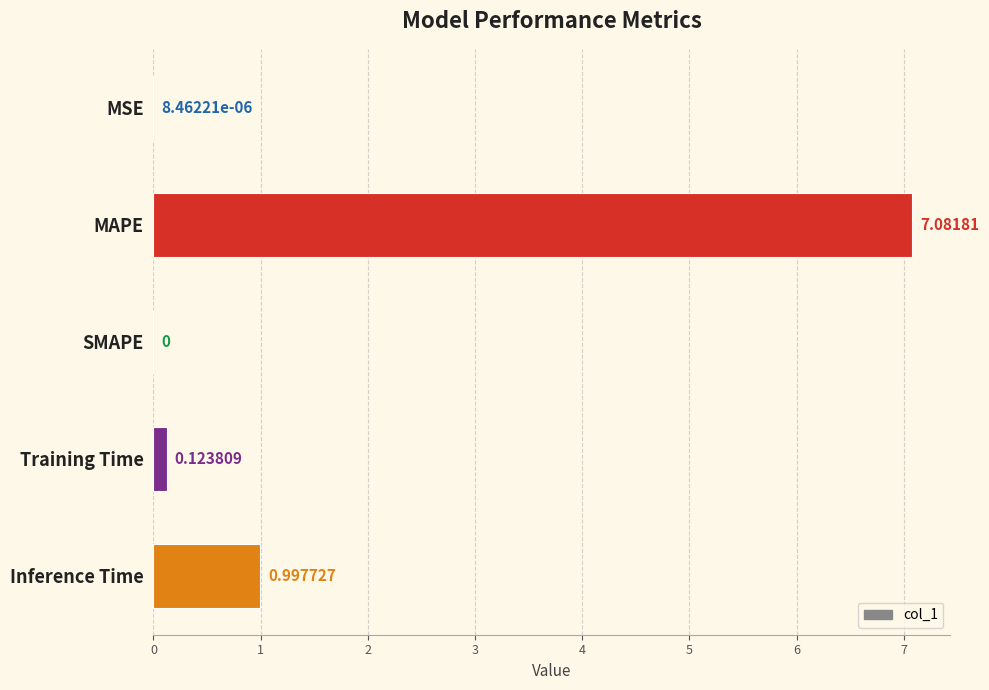

What is the change in value from MSE to MAPE?

+7.1